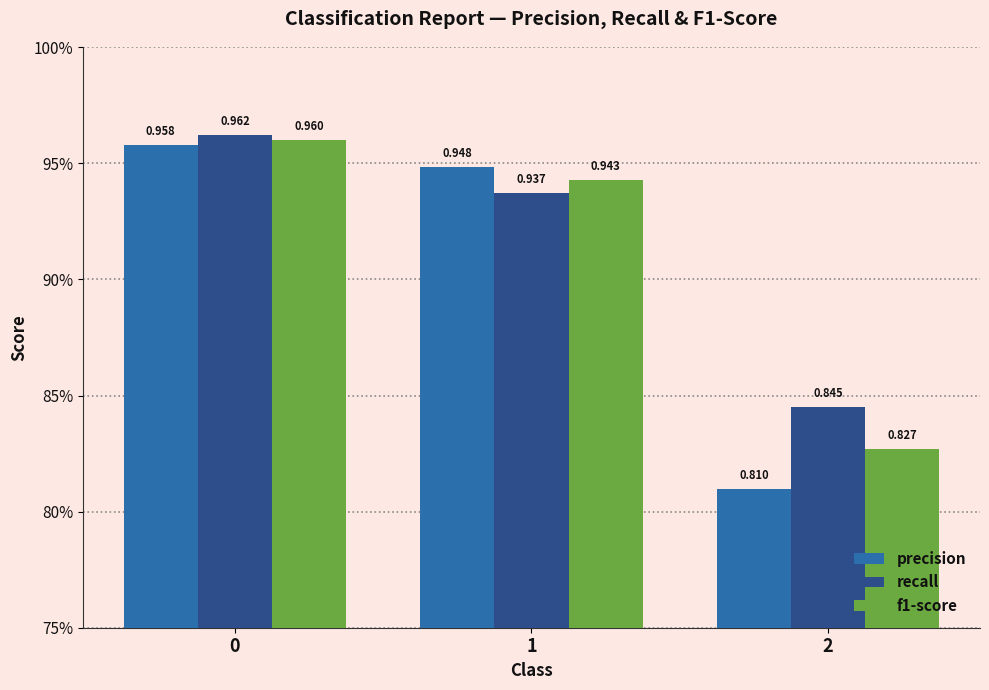

Which series has the largest total across all categories?

recall